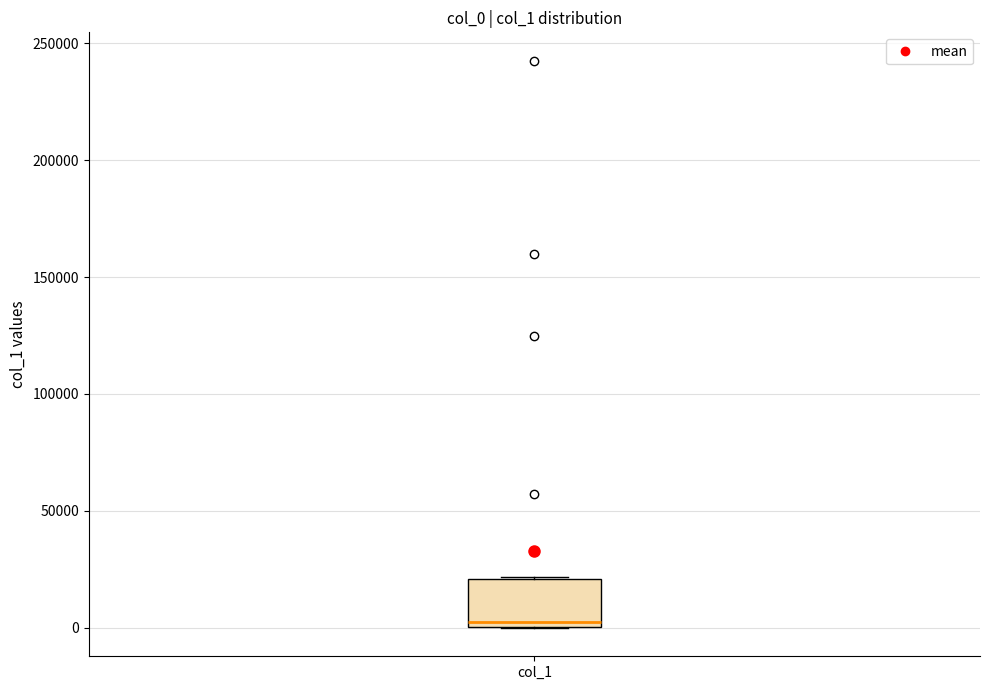

Transcribe this box plot: give where the median line is, the range the box spans, and where the two whiskers end, as read against the y-axis. The values are not printed on the chart, so give them approximately, as read against the axis.

median 0 (just above the box's lower edge), box 0 to 20000, whiskers 0 to 20000